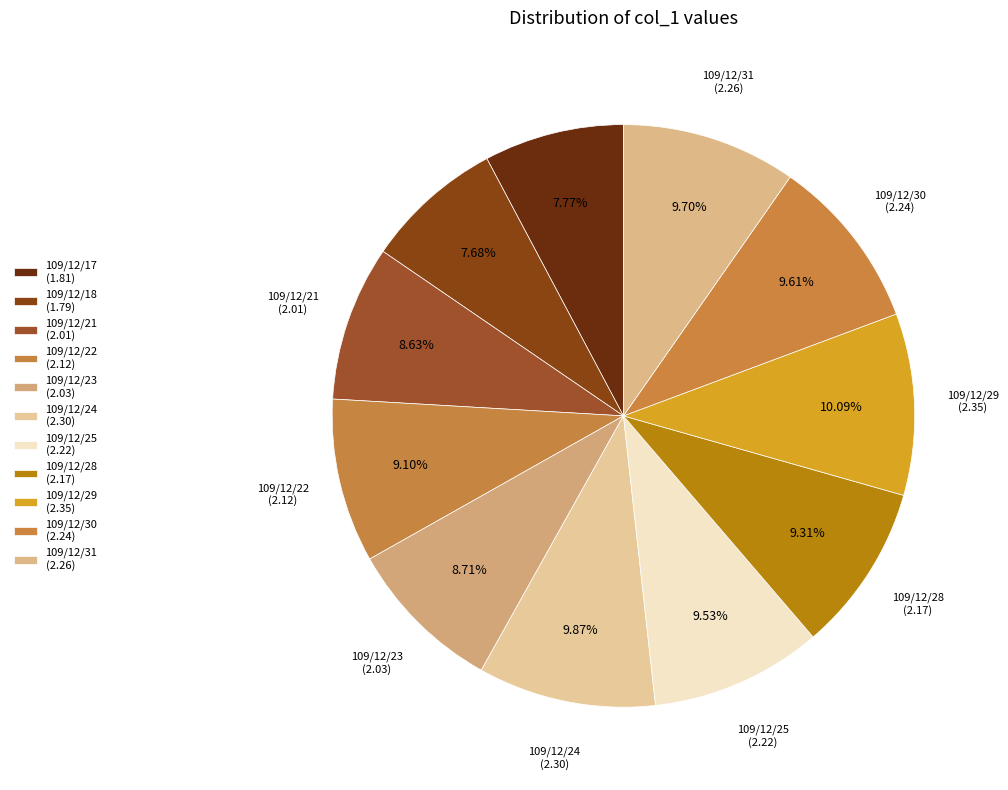

How many segments does this pie chart have?

11